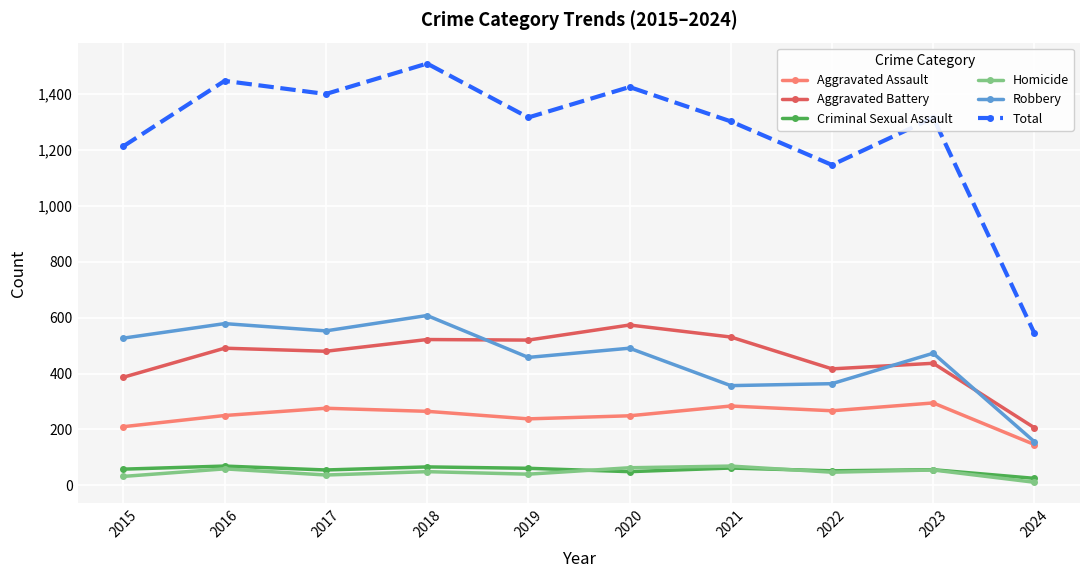

True or false: Aggravated Assault has more than 0 interior local peaks.

True